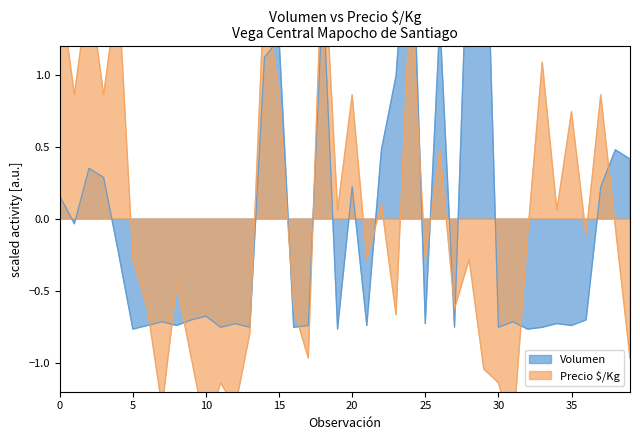

At which label does Precio_$/Kg reach its minimum?

10